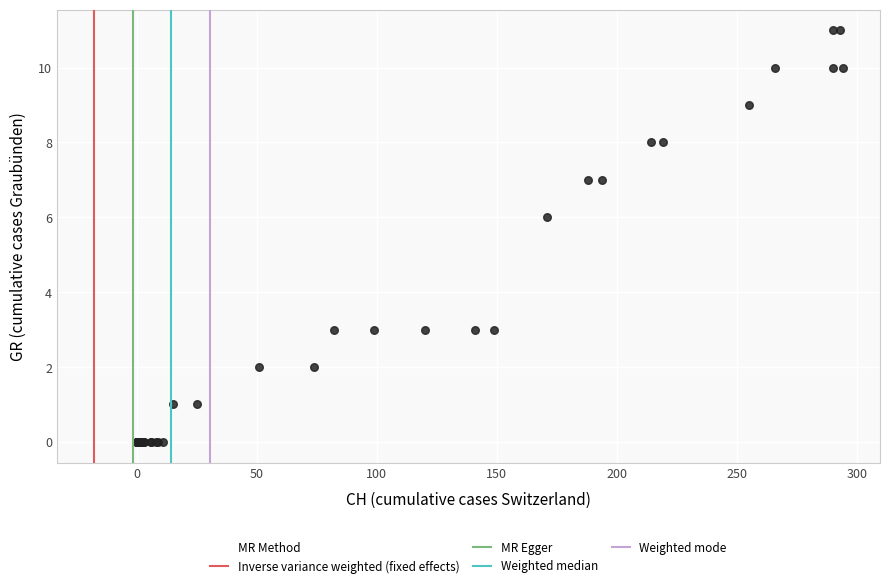

What Y value in the scatter plot is closest to 5?

6